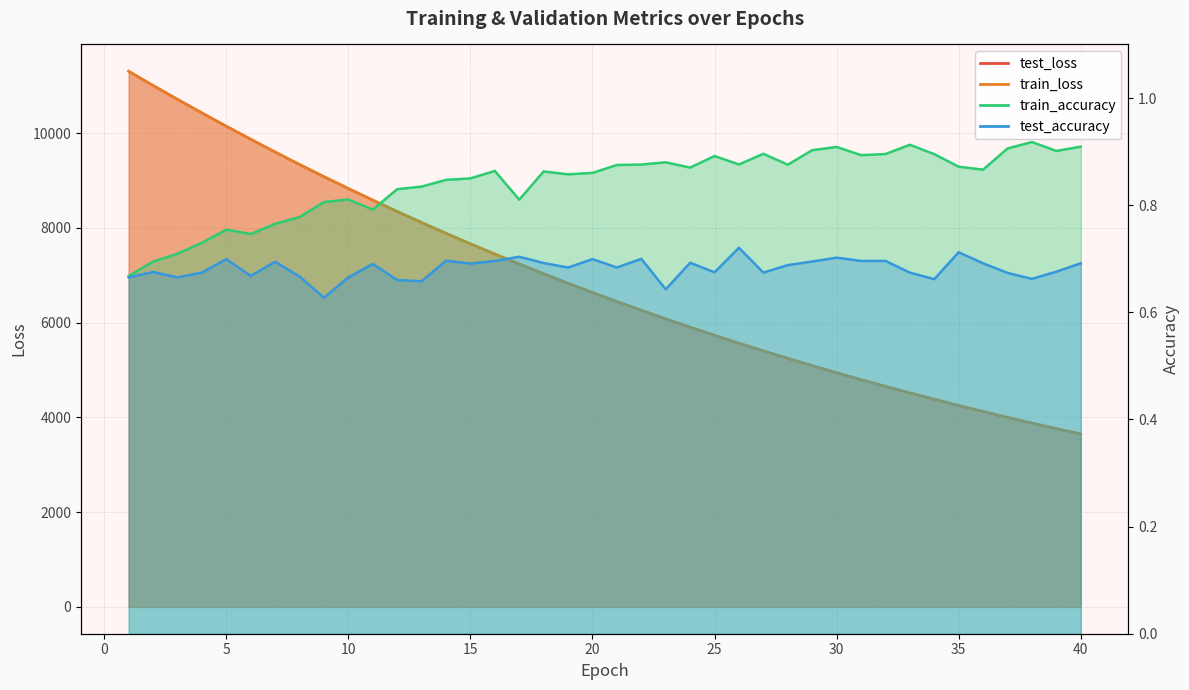

Reading left to right, list all the values displayed in this chart.

test_loss: 1=11305.3	2=11005.4	3=10713.2	4=10426.9	5=10145.1	6=9870.7	7=9601.3	8=9338.4	9=9081.5	10=8830.7	11=8586.6	12=8346.7	13=8113.8	14=7886.2	15=7664.3	16=7447.9	17=7237.7	18=7031.5	19=6831.4	20=6636.2	21=6446.0	22=6260.5	23=6080.1	24=5904.6	25=5733.2	26=5566.7	27=5404.3	28=5246.4	29=5092.4	30=4942.7	31=4797.0	32=4655.1	33=4517.0	34=4382.7	35=4252.0	36=4124.9	37=4001.1	38=3880.7	39=3763.6	40=3649.9
train_loss: 1=11303.7	2=11004.1	3=10712.2	4=10425.4	5=10143.6	6=9869.1	7=9599.8	8=9336.7	9=9079.8	10=8829.0	11=8584.7	12=8345.1	13=8112.2	14=7884.7	15=7662.8	16=7446.3	17=7236.1	18=7030.0	19=6829.8	20=6634.6	21=6444.5	22=6259.2	23=6078.7	24=5903.1	25=5731.8	26=5565.3	27=5402.9	28=5245.1	29=5091.2	30=4941.5	31=4795.8	32=4653.9	33=4515.9	34=4381.6	35=4251.0	36=4123.9	37=4000.1	38=3879.7	39=3762.7	40=3648.9
train_accuracy: 1=0.7	2=0.7	3=0.7	4=0.7	5=0.8	6=0.7	7=0.8	8=0.8	9=0.8	10=0.8	11=0.8	12=0.8	13=0.8	14=0.8	15=0.8	16=0.9	17=0.8	18=0.9	19=0.9	20=0.9	21=0.9	22=0.9	23=0.9	24=0.9	25=0.9	26=0.9	27=0.9	28=0.9	29=0.9	30=0.9	31=0.9	32=0.9	33=0.9	34=0.9	35=0.9	36=0.9	37=0.9	38=0.9	39=0.9	40=0.9
test_accuracy: 1=0.7	2=0.7	3=0.7	4=0.7	5=0.7	6=0.7	7=0.7	8=0.7	9=0.6	10=0.7	11=0.7	12=0.7	13=0.7	14=0.7	15=0.7	16=0.7	17=0.7	18=0.7	19=0.7	20=0.7	21=0.7	22=0.7	23=0.6	24=0.7	25=0.7	26=0.7	27=0.7	28=0.7	29=0.7	30=0.7	31=0.7	32=0.7	33=0.7	34=0.7	35=0.7	36=0.7	37=0.7	38=0.7	39=0.7	40=0.7